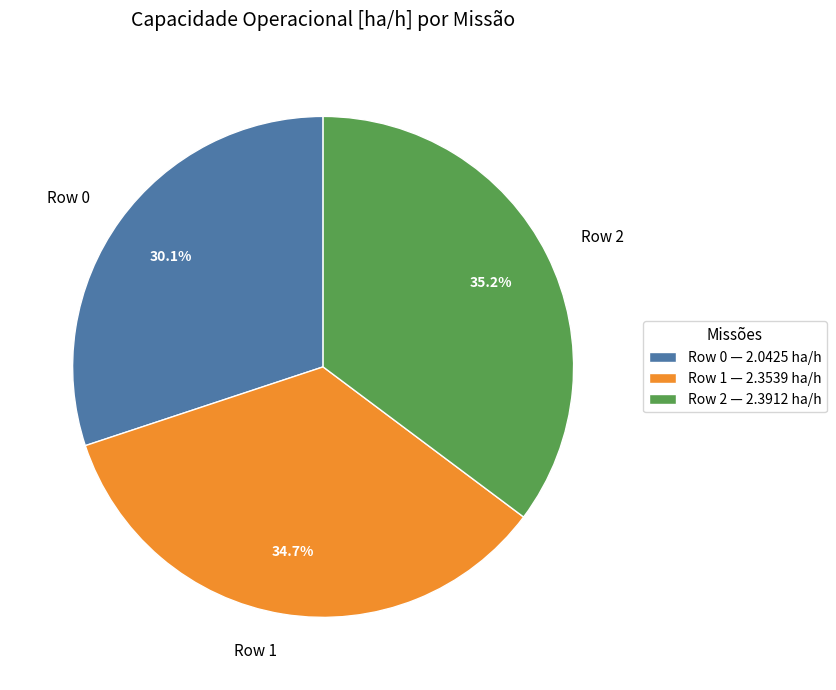

What is the smallest slice in the pie chart?

Row 0